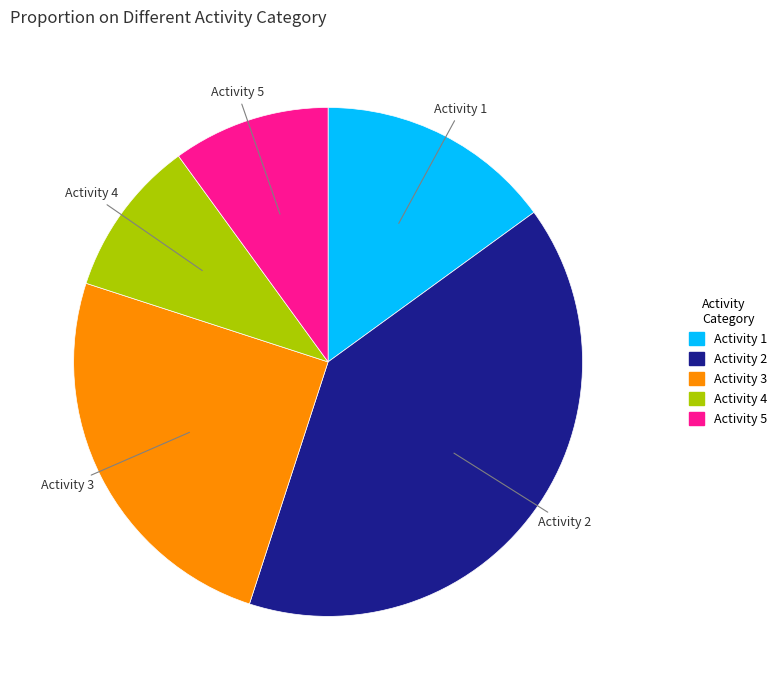

Is there a majority slice in this chart?

No